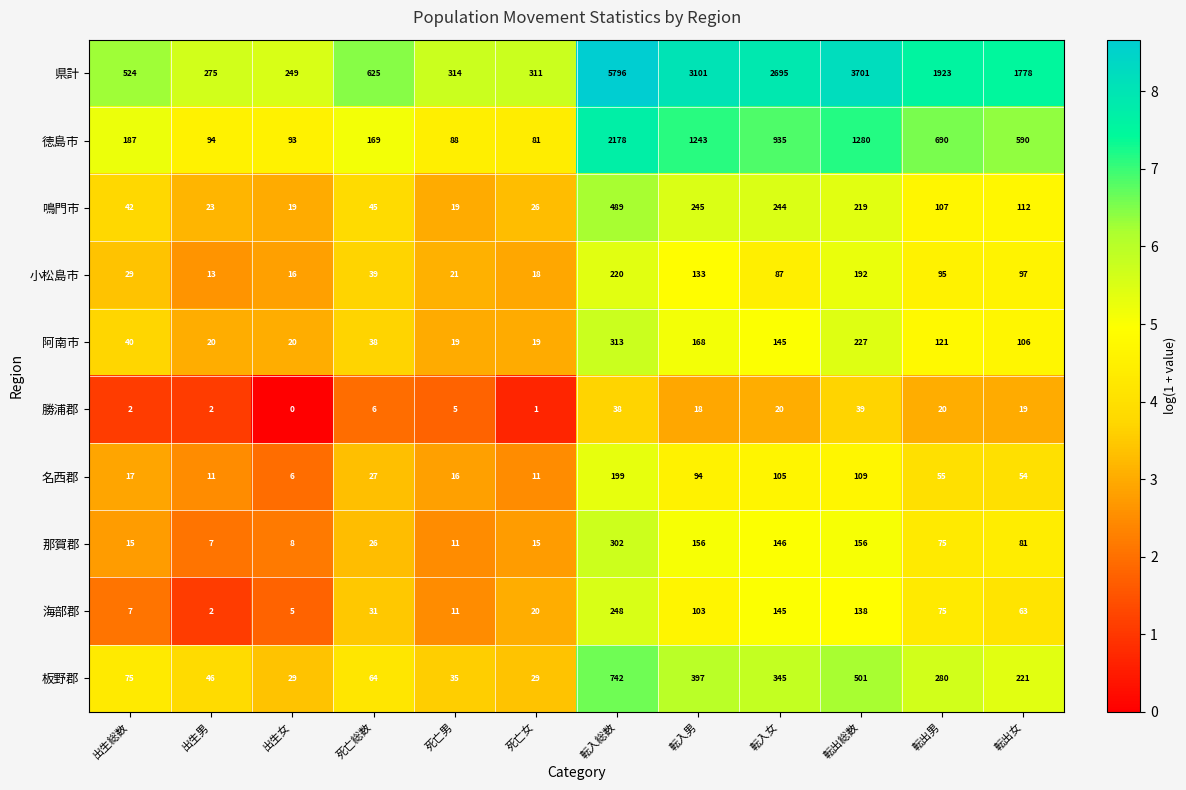

Rank the series by their maximum value, from lowest to highest.

勝浦郡, 名西郡, 小松島市, 海部郡, 那賀郡, 阿南市, 鳴門市, 板野郡, 徳島市, 県計